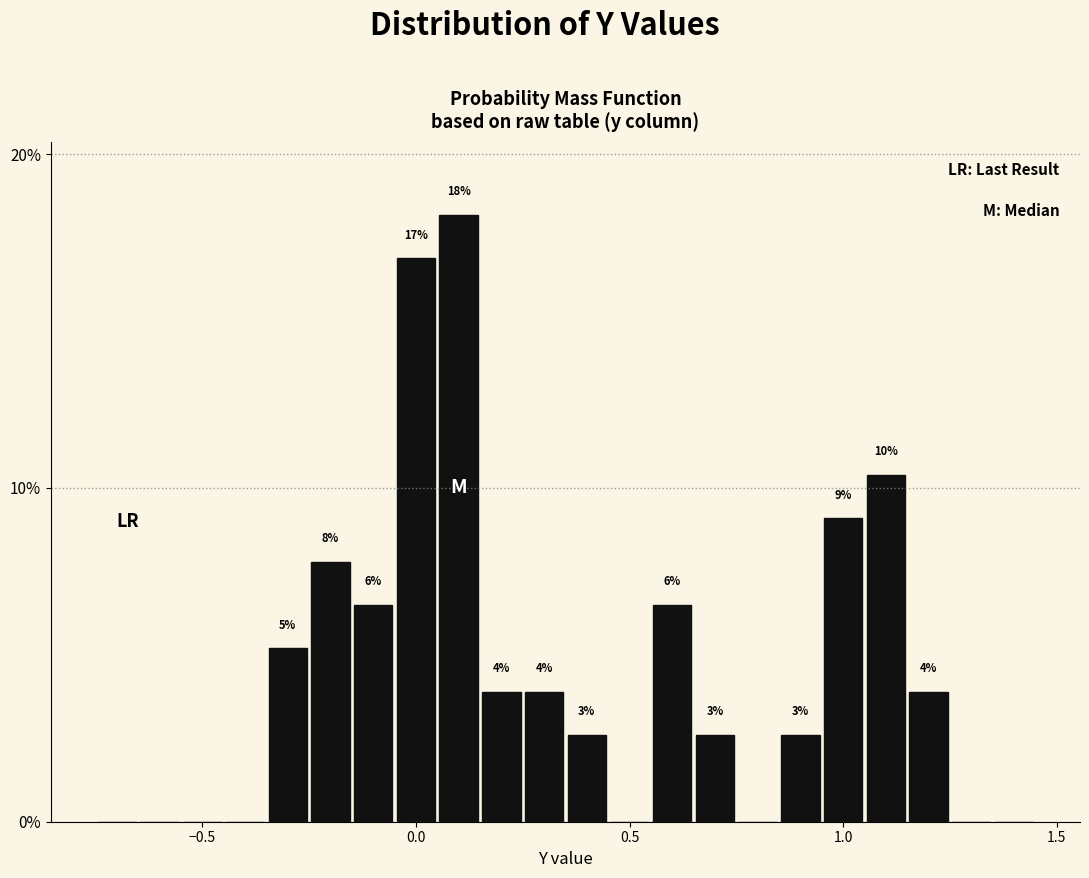

Read against the x-axis, roughly where is the centre of the tallest bar?

0.10